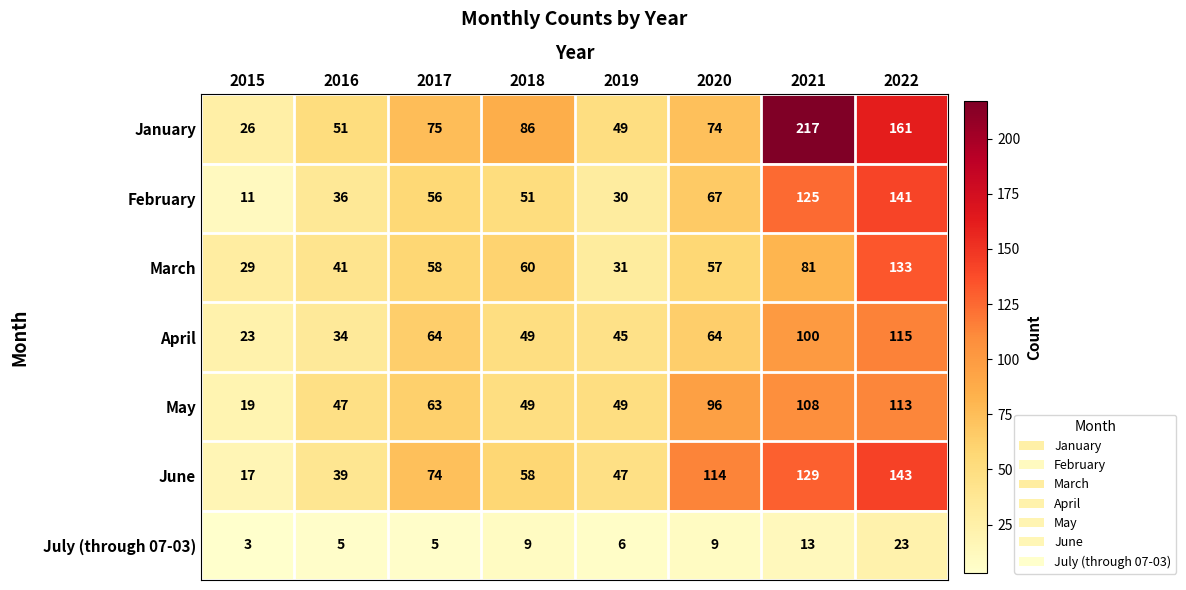

True or false: March has a value of 41 at 2016.

True